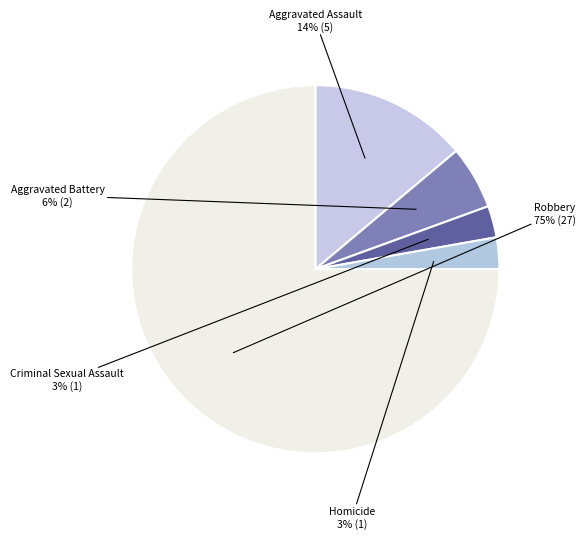

What percentage is the Homicide slice, to the nearest percent?

3%